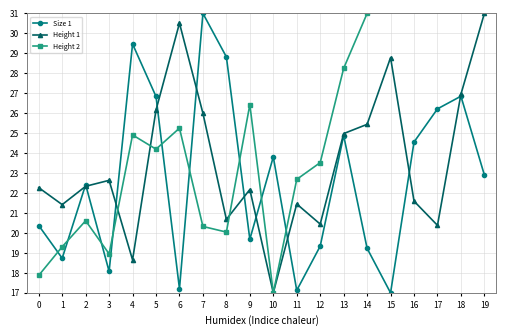

Which series ends up on top after the final intersection of Size 1 and Height 1?

Height 1